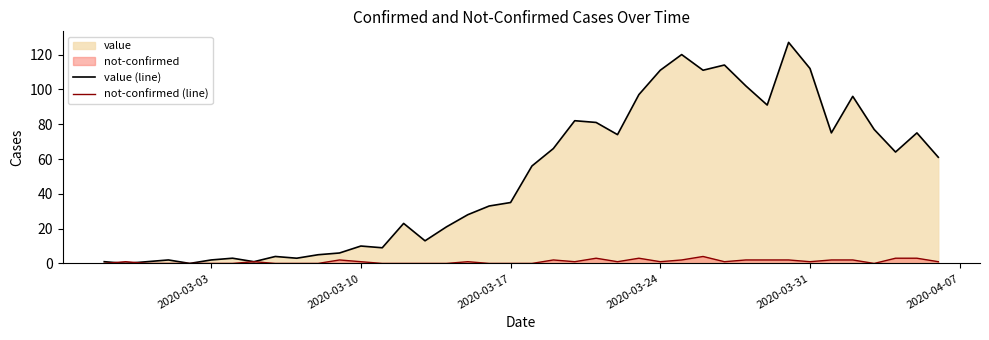

How many data points in value (line) are above 56?

19